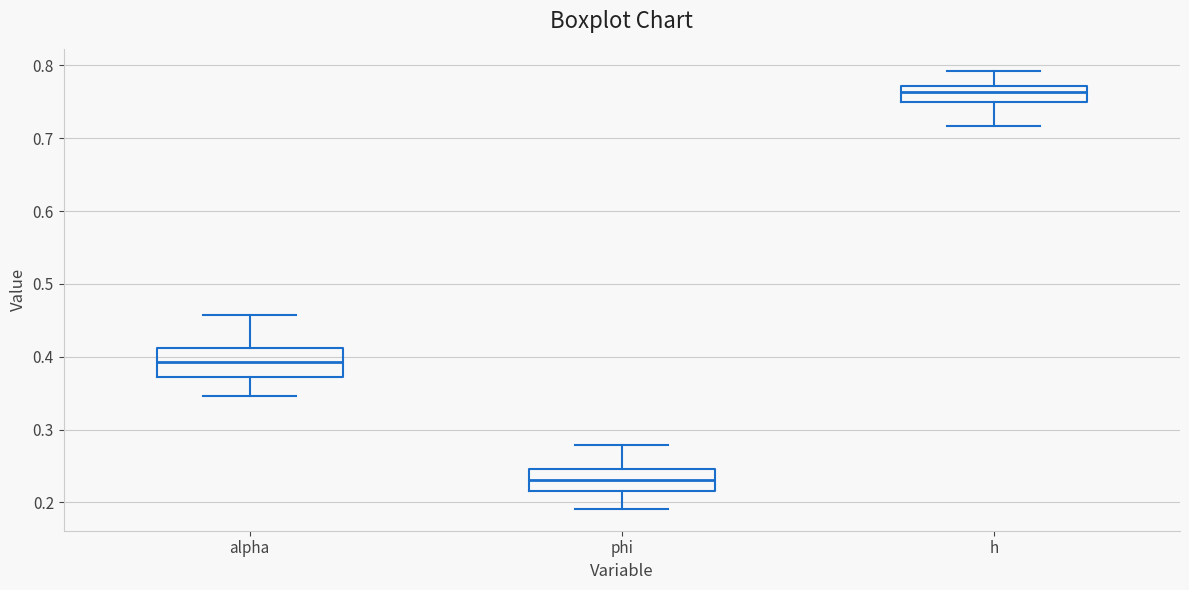

Reading left to right, read every box against the y-axis: the position of its median line, the range the box covers, and the ends of its whiskers. The values are not printed on the chart, so give them approximately, as read against the axis.

alpha: median 0.39, box 0.37 to 0.41, whiskers 0.35 to 0.46
phi: median 0.23, box 0.22 to 0.25, whiskers 0.19 to 0.28
h: median 0.76, box 0.75 to 0.77, whiskers 0.72 to 0.79